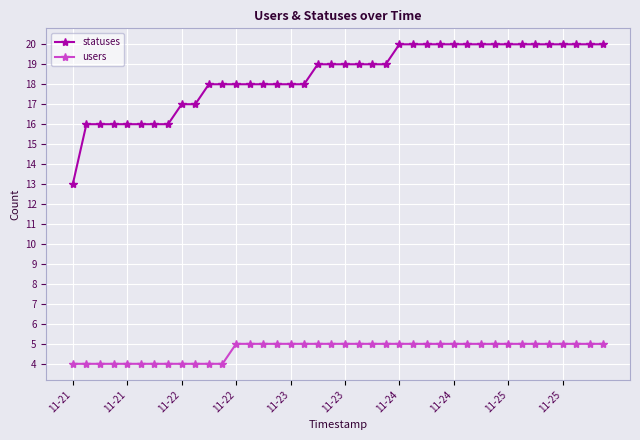

What is the difference between the second highest and minimum values in the statuses series?

7